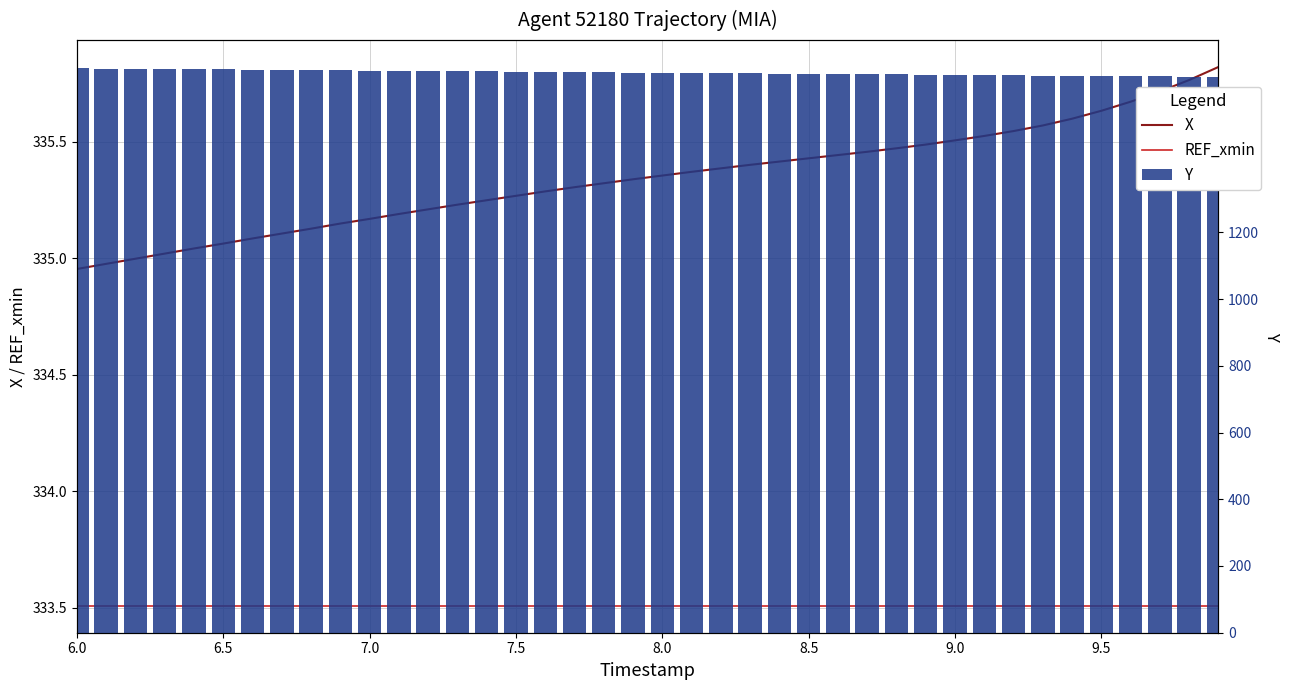

How many series are shown in this chart?

3